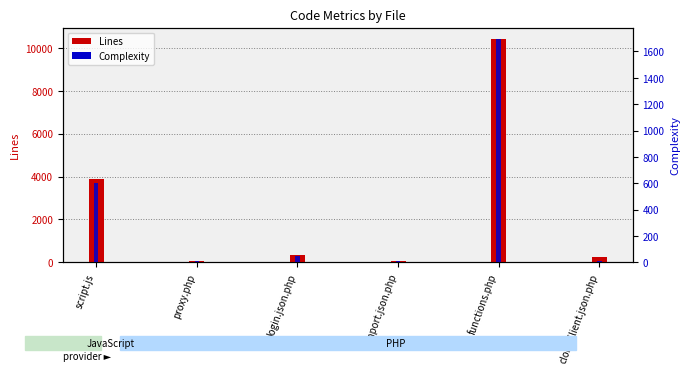

What is the label of the 2nd bar from the left?

proxy.php